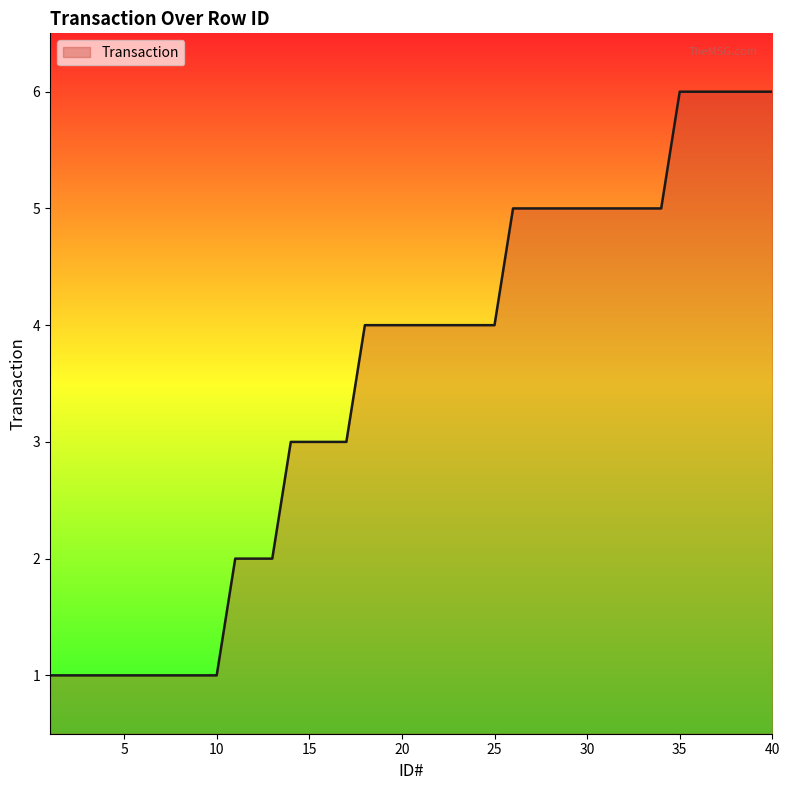

What is the maximum value shown in the chart?

6